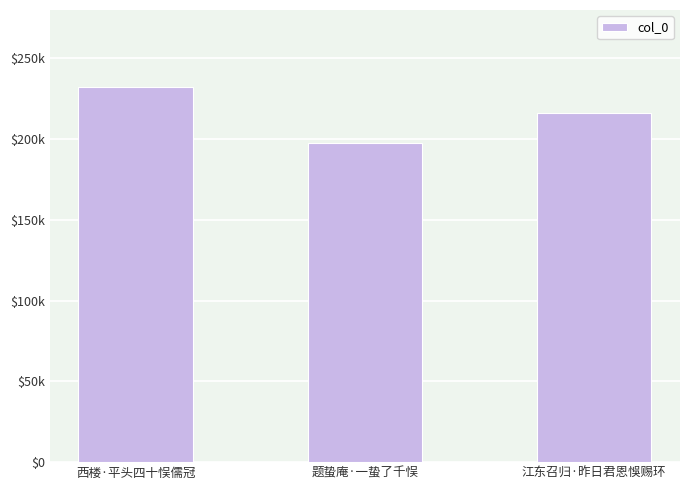

How many values exceed 216402?

1